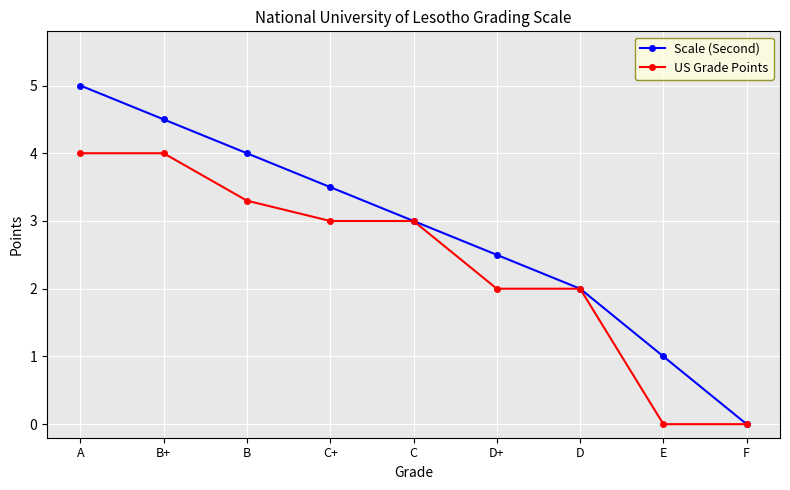

What is the sum of the US Grade Points values at E and B+?

4.0